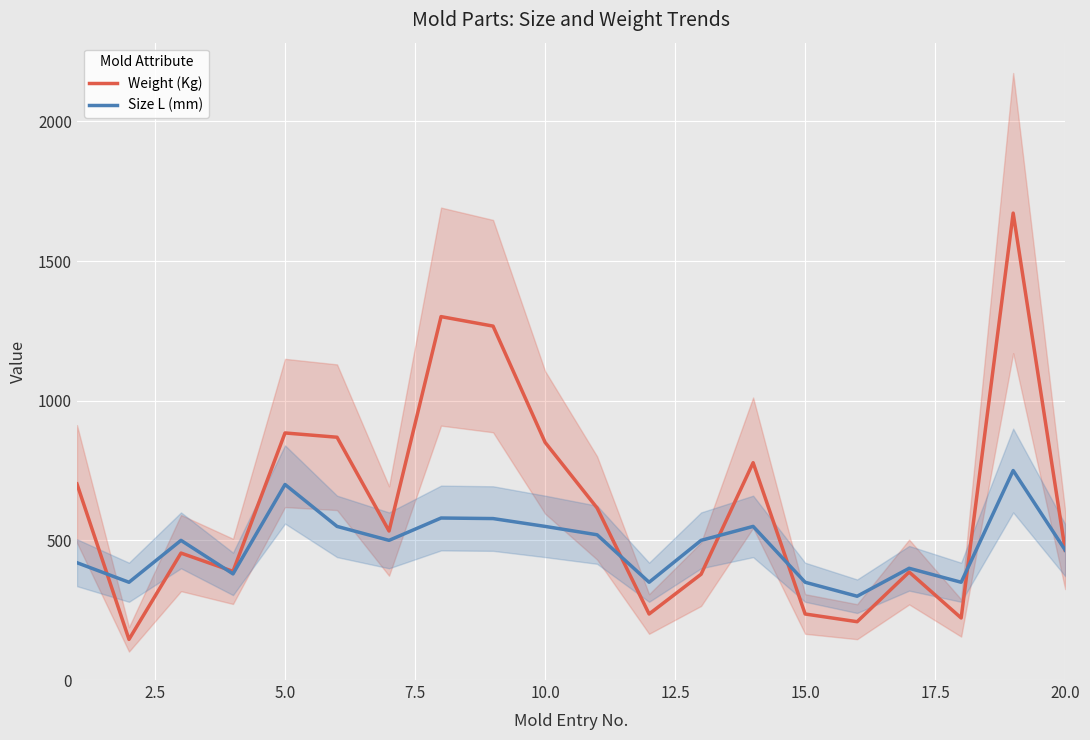

What are all the series names shown in the legend?

Weight (Kg), Size L (mm)